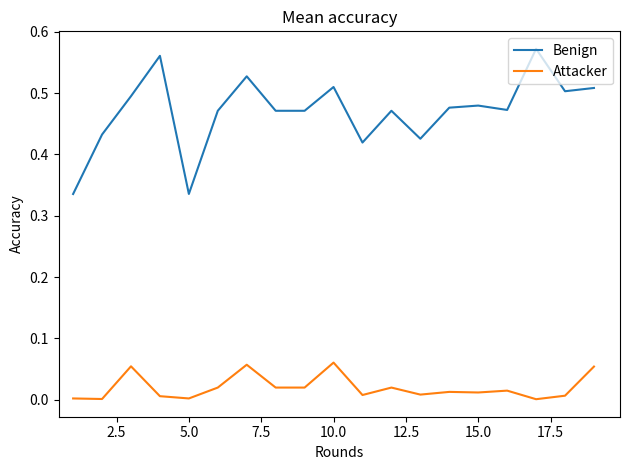

List the series in order of their peak value, highest first.

Benign, Attacker